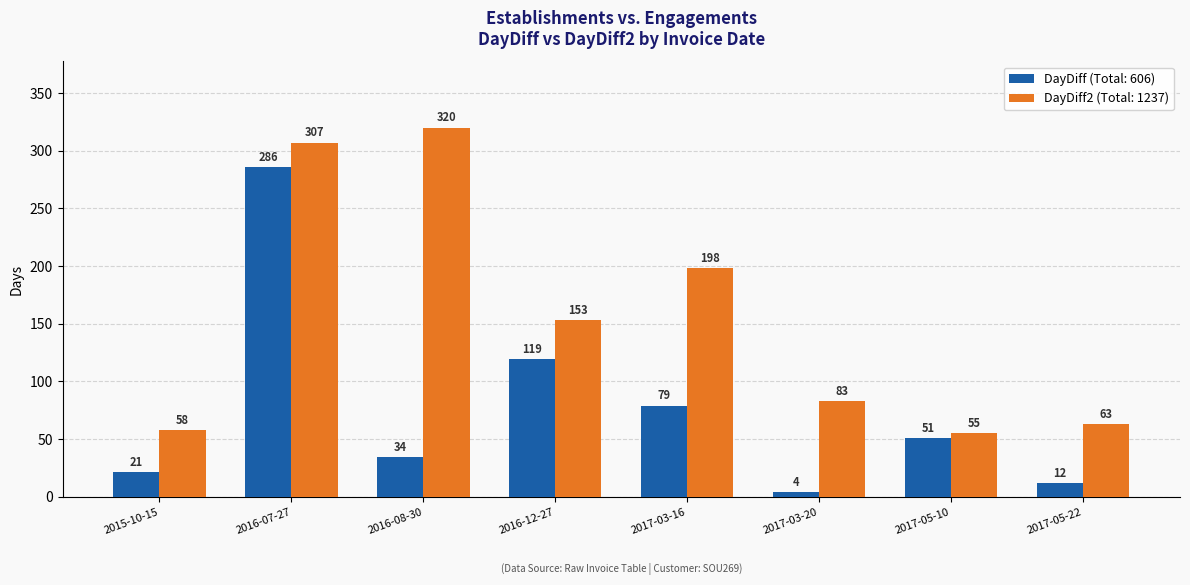

Reading right to left, what are all the values shown in this chart?

DayDiff: 12	51	4	79	119	34	286	21
DayDiff2: 63	55	83	198	153	320	307	58